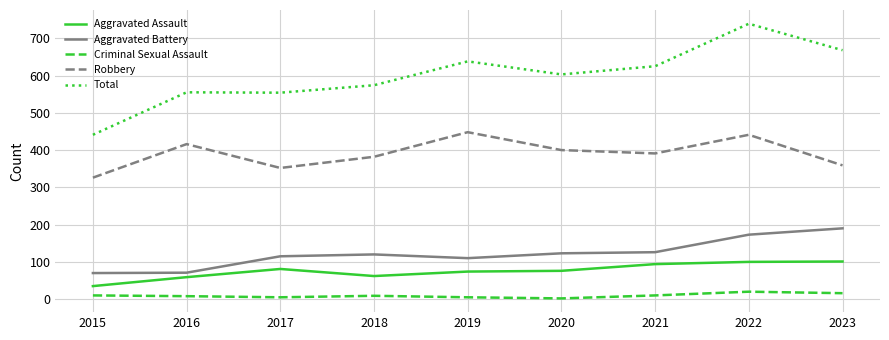

True or false: Aggravated Battery has a value of 188 at 2019.

False